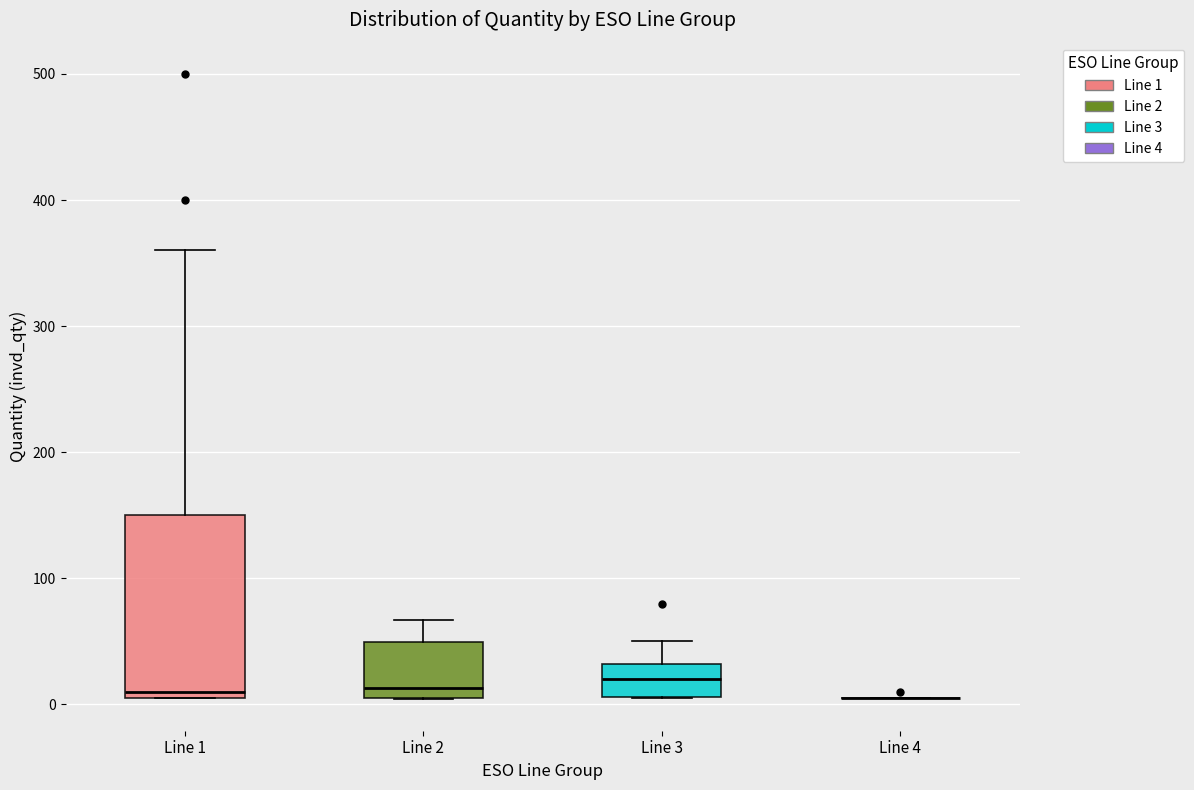

Reading left to right, transcribe this box plot: for each box, give where its median line is, the range the box spans, and where its two whiskers end, as read against the y-axis. The values are not printed on the chart, so give them approximately, as read against the axis.

Line 1: median 10 (just above the box's lower edge), box 10 to 150, whiskers 10 to 360
Line 2: median 10 (just above the box's lower edge), box 10 to 50, whiskers 0 to 70
Line 3: median 20, box 10 to 30, whiskers 10 to 50
Line 4: box collapsed to a line at 10, whiskers 10 to 10